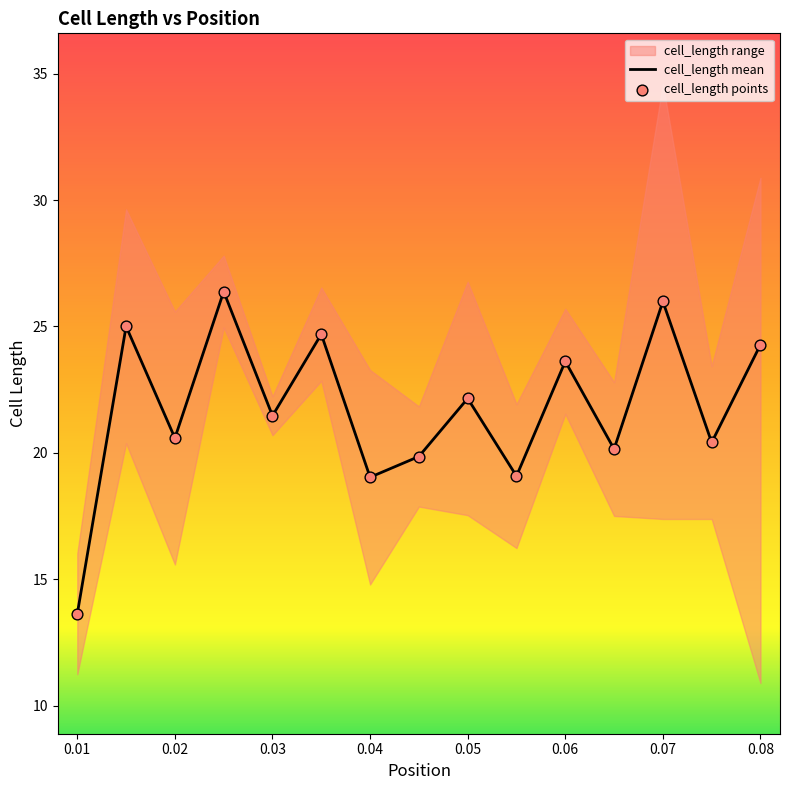

The value of cell_length mean at 0.07 is 35.7. True or false?

False